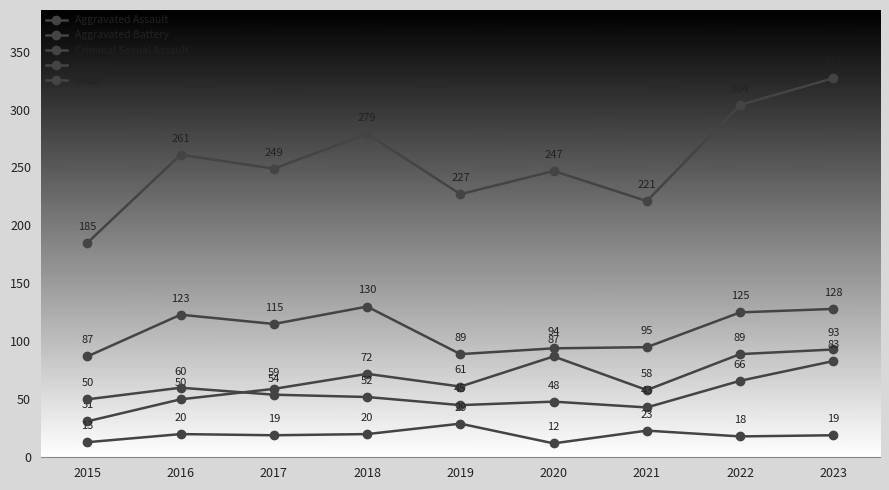

How many values in the Aggravated Assault series are below 61?

4